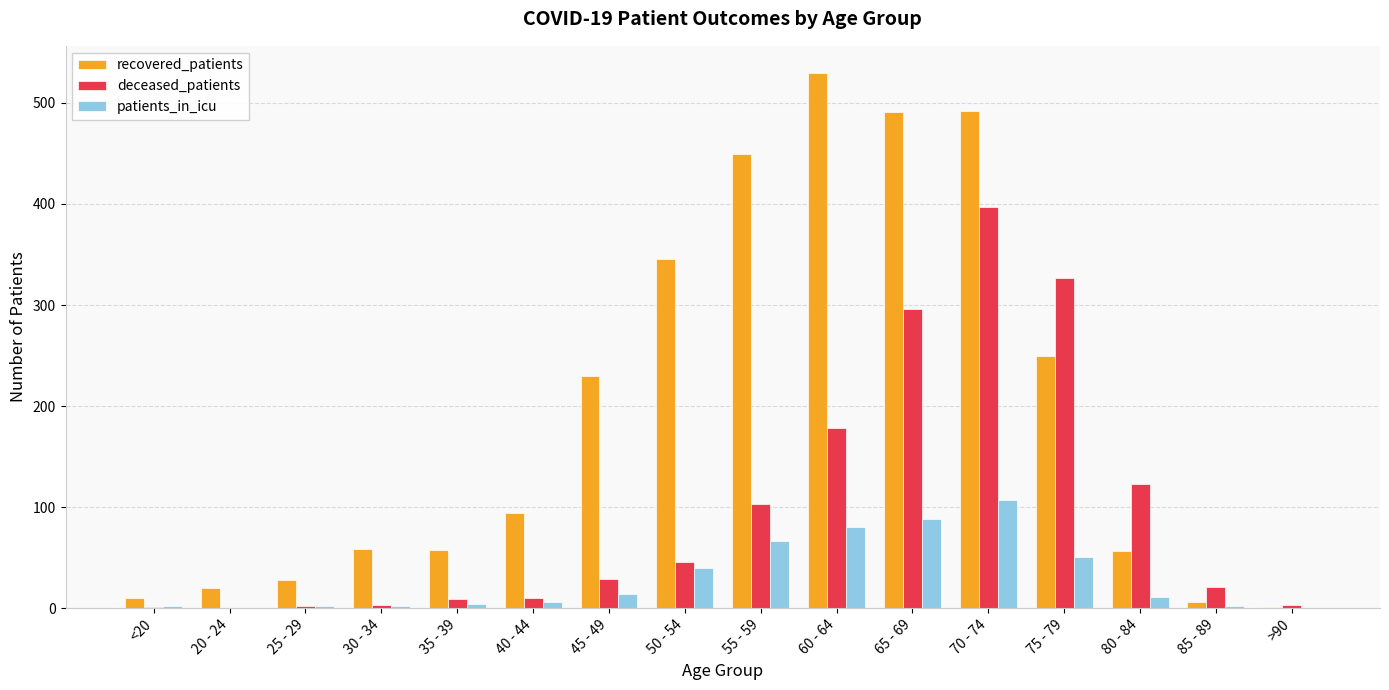

At which category is the sum across all series the highest?

70 - 74